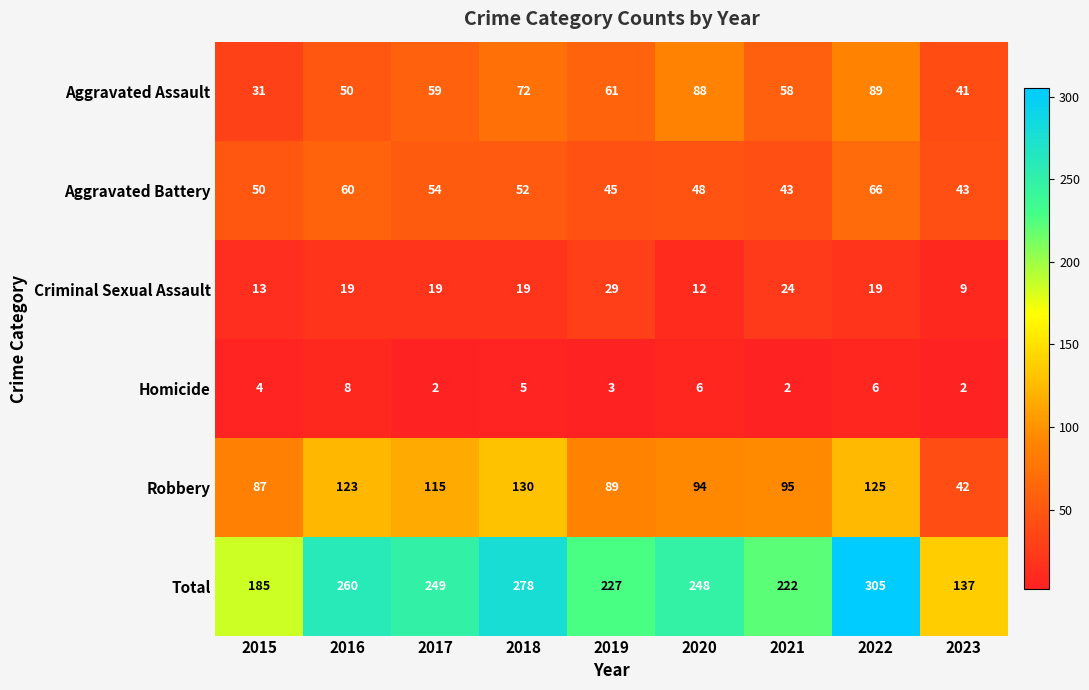

Which series has the largest total across all categories?

Total